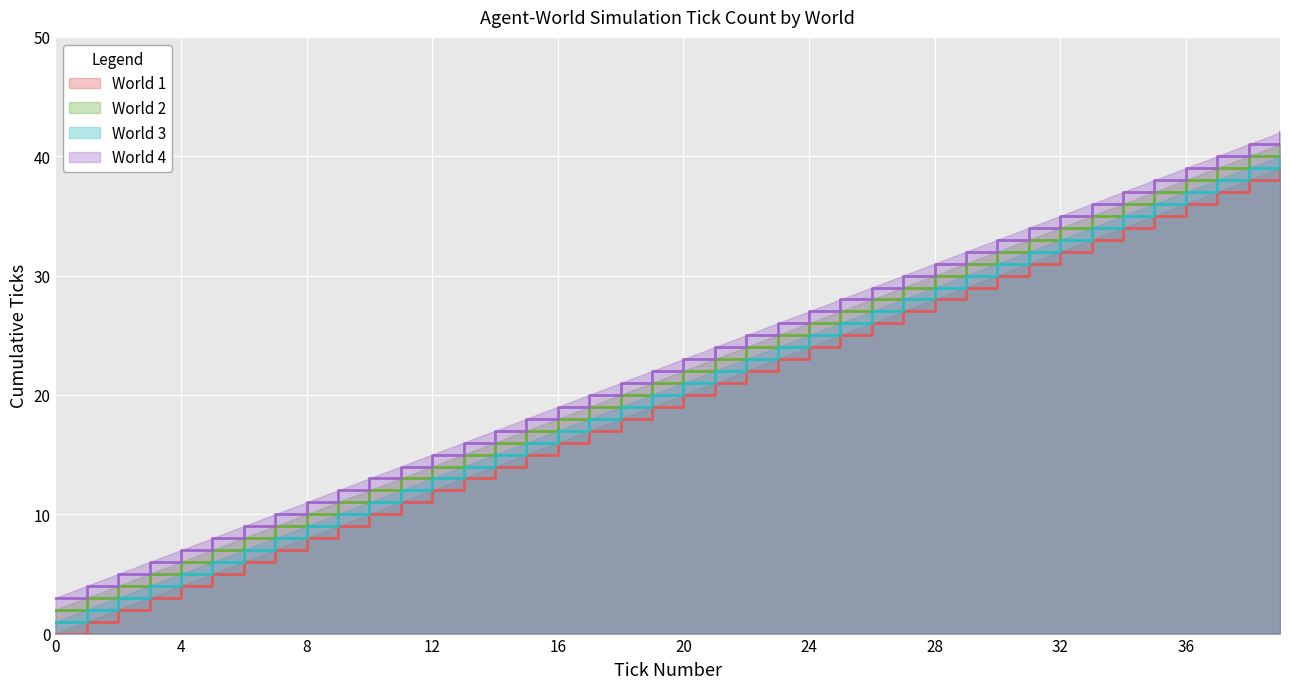

Reading right to left, list all the values displayed in this chart.

World 1: 39=39	38=38	37=37	36=36	35=35	34=34	33=33	32=32	31=31	30=30	29=29	28=28	27=27	26=26	25=25	24=24	23=23	22=22	21=21	20=20	19=19	18=18	17=17	16=16	15=15	14=14	13=13	12=12	11=11	10=10	9=9	8=8	7=7	6=6	5=5	4=4	3=3	2=2	1=1	0=0
World 2: 39=41	38=40	37=39	36=38	35=37	34=36	33=35	32=34	31=33	30=32	29=31	28=30	27=29	26=28	25=27	24=26	23=25	22=24	21=23	20=22	19=21	18=20	17=19	16=18	15=17	14=16	13=15	12=14	11=13	10=12	9=11	8=10	7=9	6=8	5=7	4=6	3=5	2=4	1=3	0=2
World 3: 39=40	38=39	37=38	36=37	35=36	34=35	33=34	32=33	31=32	30=31	29=30	28=29	27=28	26=27	25=26	24=25	23=24	22=23	21=22	20=21	19=20	18=19	17=18	16=17	15=16	14=15	13=14	12=13	11=12	10=11	9=10	8=9	7=8	6=7	5=6	4=5	3=4	2=3	1=2	0=1
World 4: 39=42	38=41	37=40	36=39	35=38	34=37	33=36	32=35	31=34	30=33	29=32	28=31	27=30	26=29	25=28	24=27	23=26	22=25	21=24	20=23	19=22	18=21	17=20	16=19	15=18	14=17	13=16	12=15	11=14	10=13	9=12	8=11	7=10	6=9	5=8	4=7	3=6	2=5	1=4	0=3